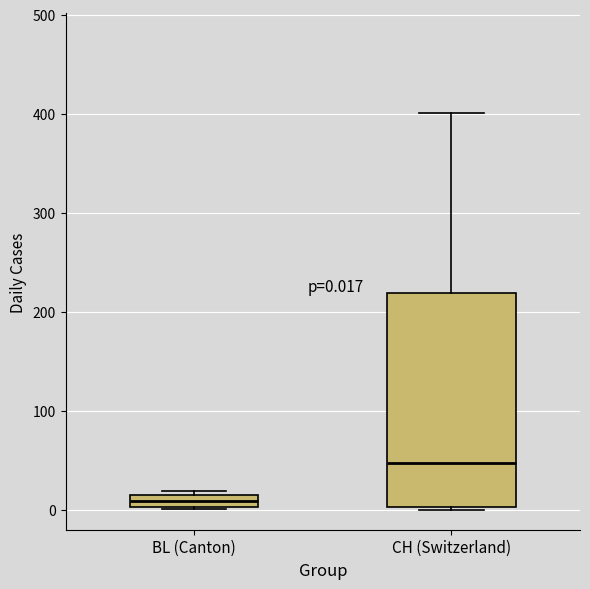

Which box has the highest median line?

CH (Switzerland)